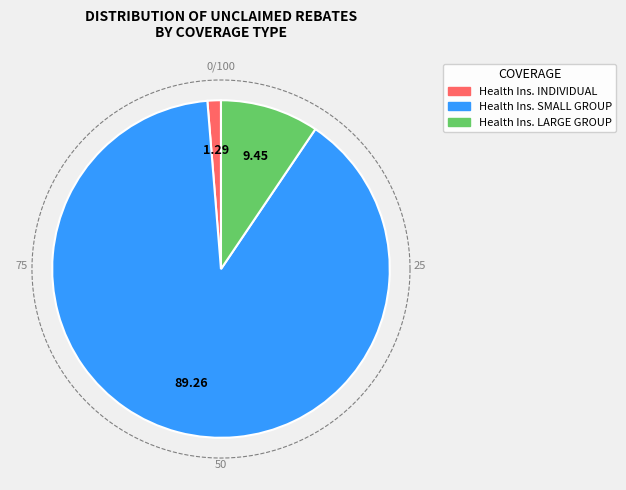

What is the smallest slice in the pie chart?

Health Insurance Coverage INDIVIDUAL